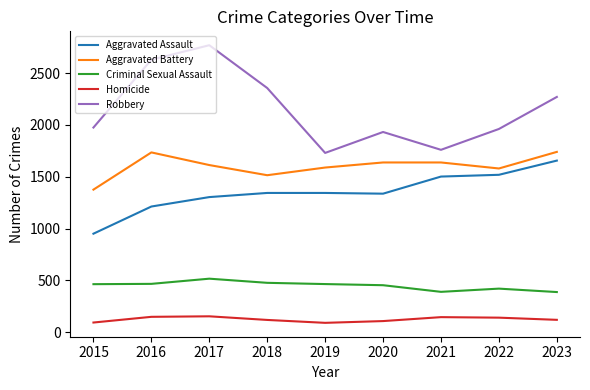

What is the sum of the Homicide values at 2021 and 2023?

266